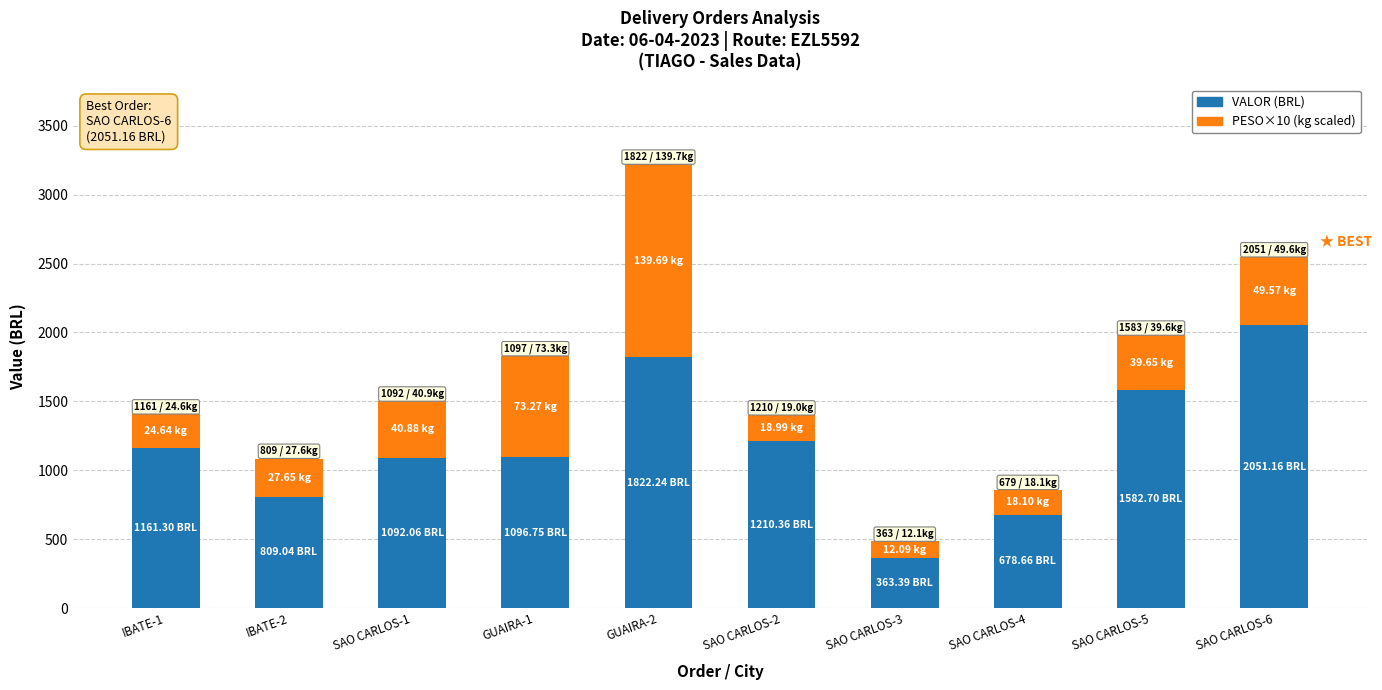

What is the average value of the VALOR (BRL) series?

1186.8